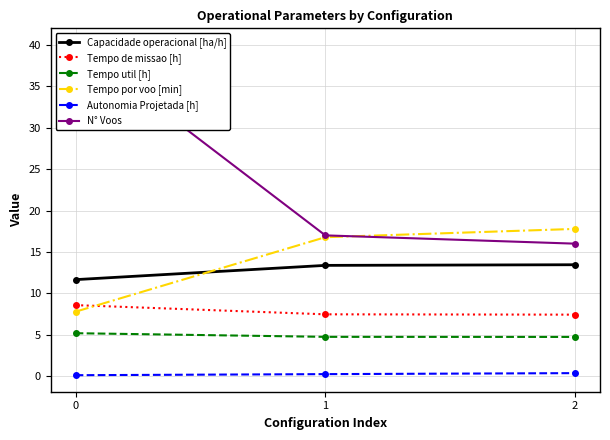

The Tempo util [h] series shows 8.6 at 0. True or false?

False